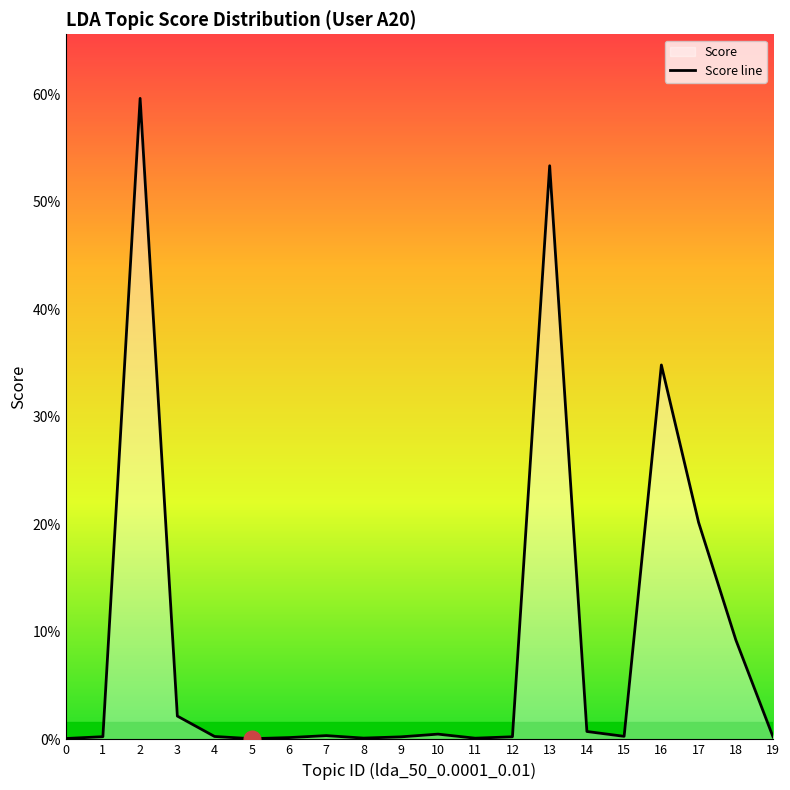

Does the chart have visible grid lines?

No